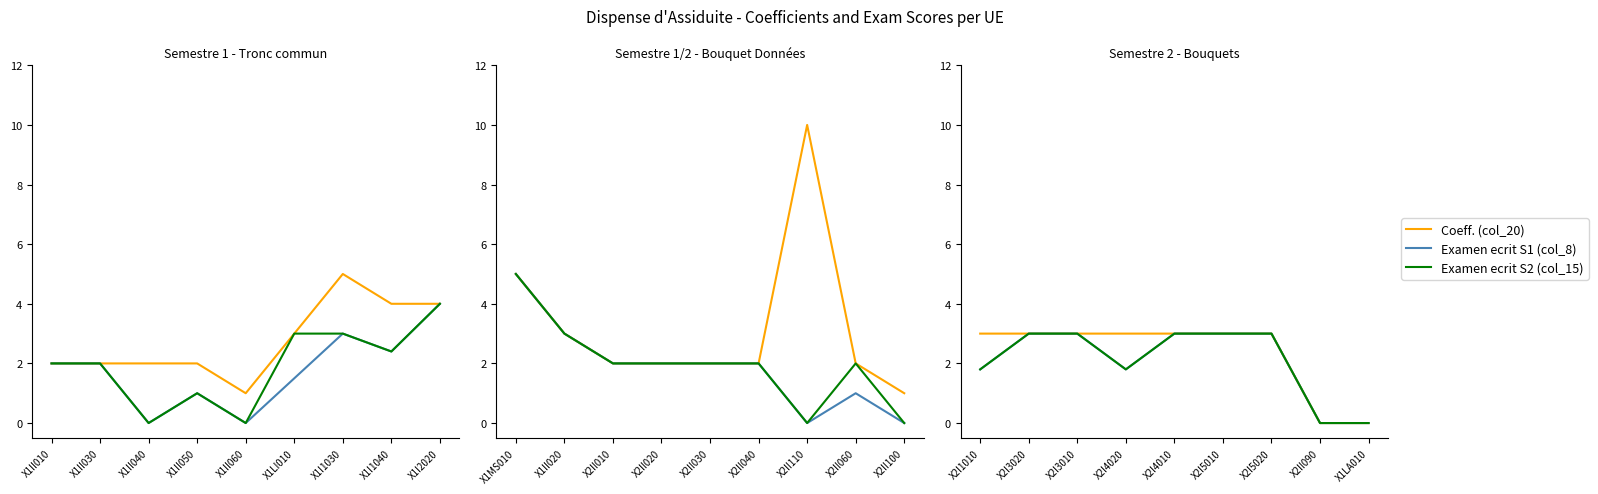

True or false: Coeff. (col_20) has more than 0 interior local peaks.

False